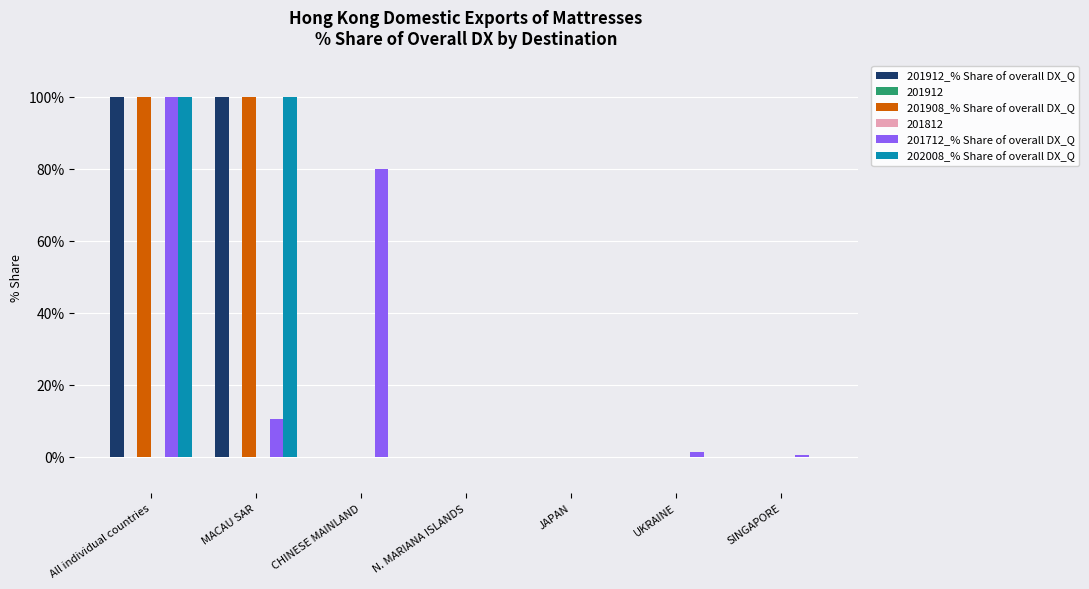

At which category is the sum across all series the highest?

All individual countries